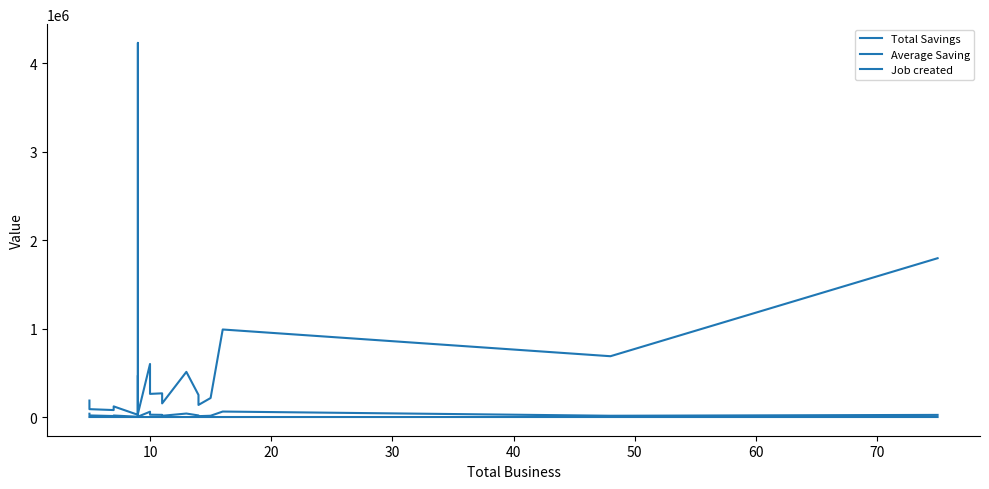

Is the value of Average Saving at 14 greater than the value of Job created at 50?

Yes